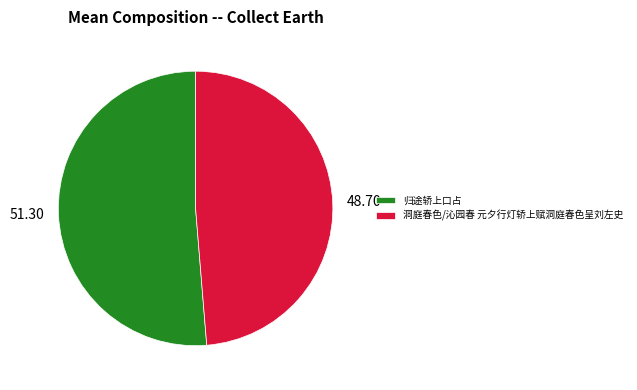

Combined, do 洞庭春色/沁园春 元夕行灯轿上赋洞庭春色呈刘左史 and 归途轿上口占 account for over 50%?

Yes